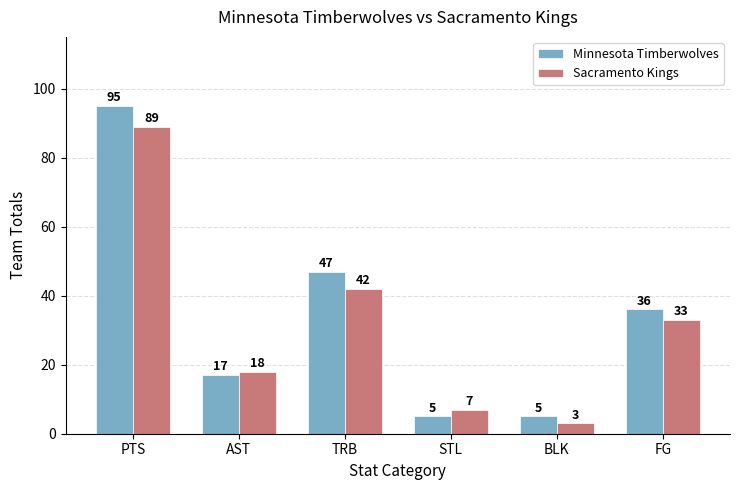

What is the label of the 3rd bar from the left?

TRB